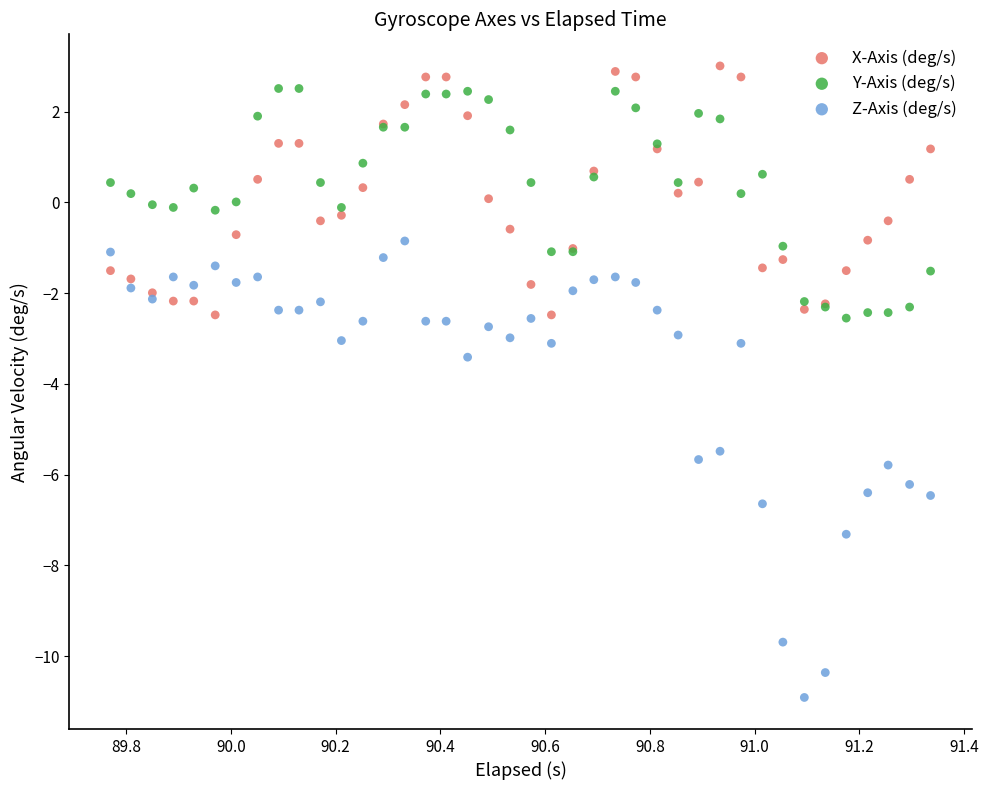

Which series reaches the minimum Y coordinate?

Z-Axis (deg/s)